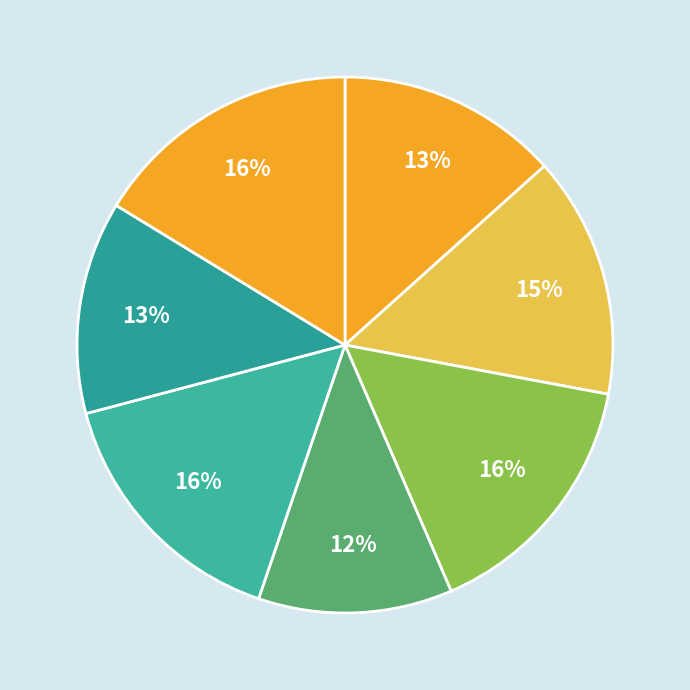

Is there any slice that represents more than half of the pie?

No